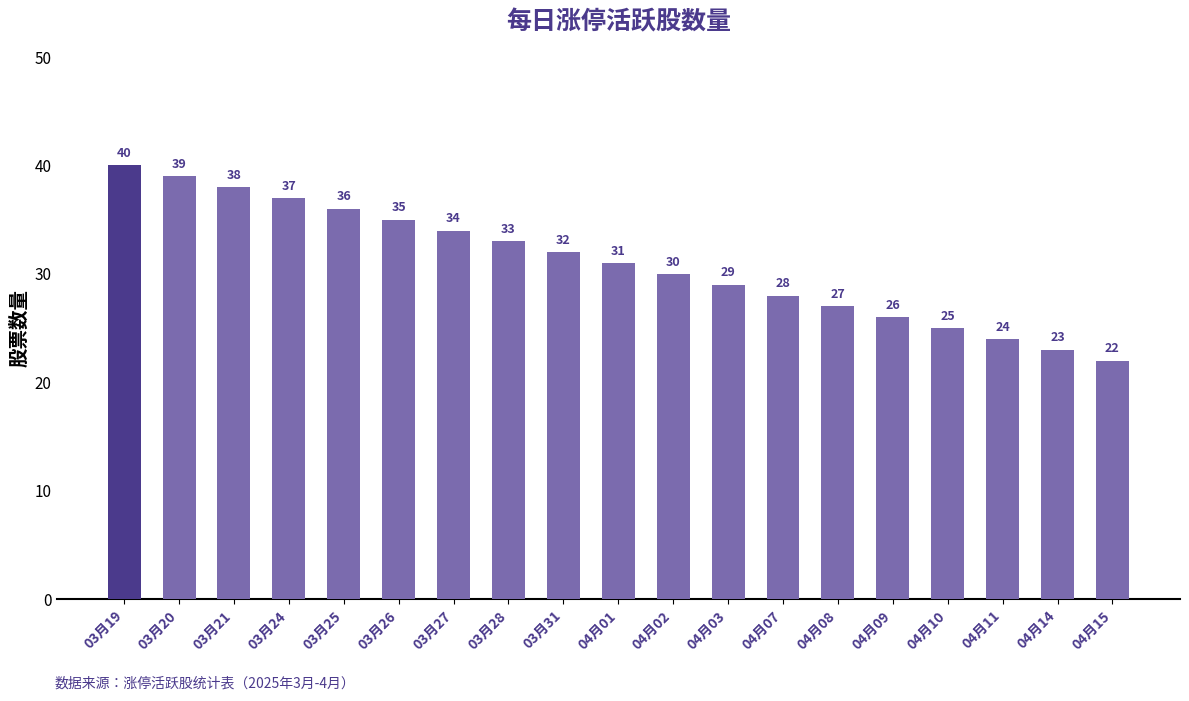

The chart shows a value of 34 at 03月27. True or false?

True